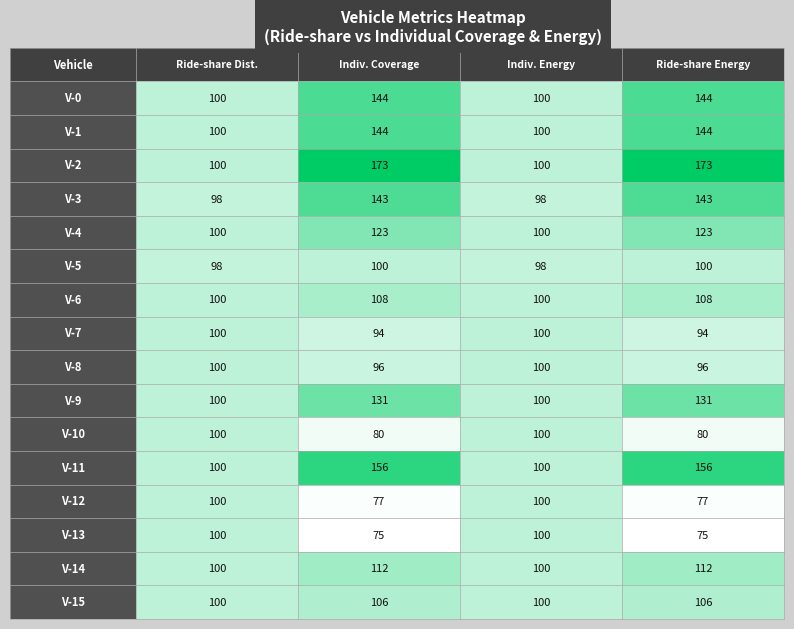

How many categories are shown in the chart?

4